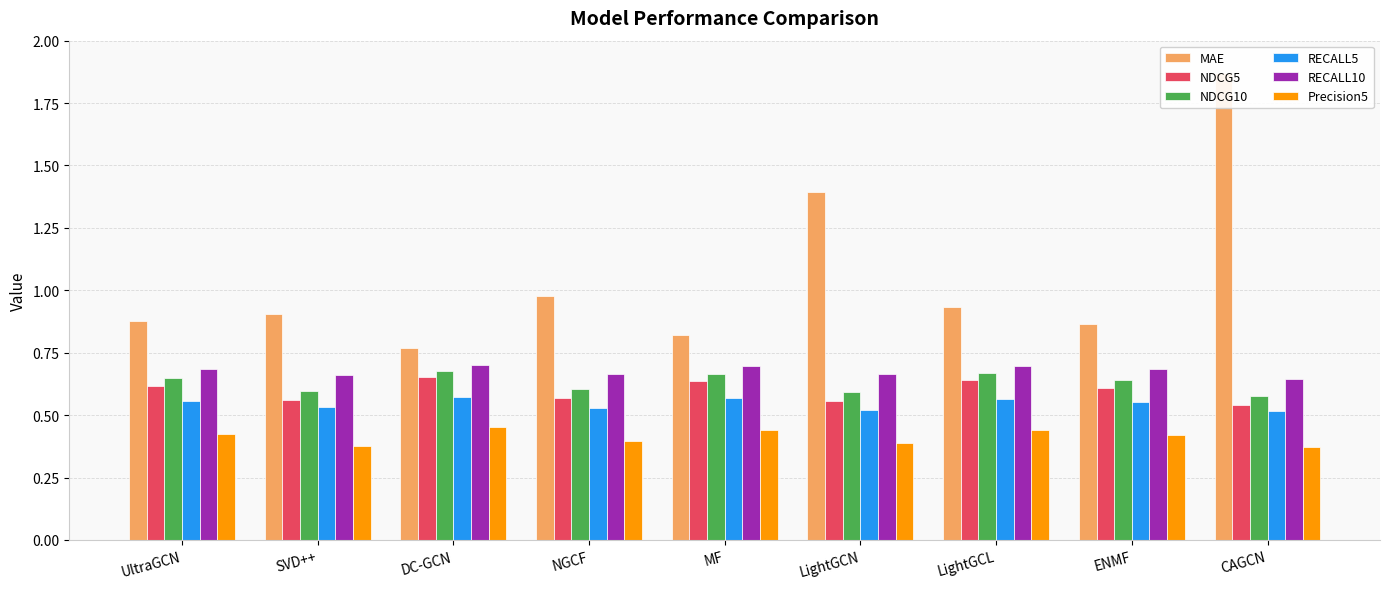

What is the difference between the maximum and second lowest values in the RECALL5 series?

0.1